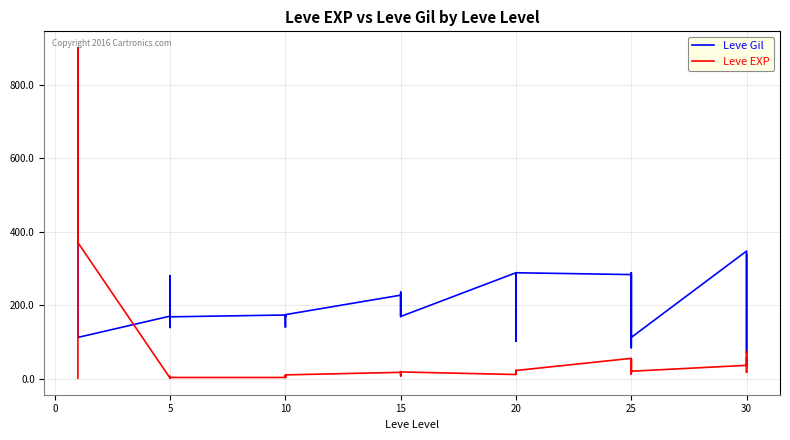

What is the average value of the Leve Gil series?

195